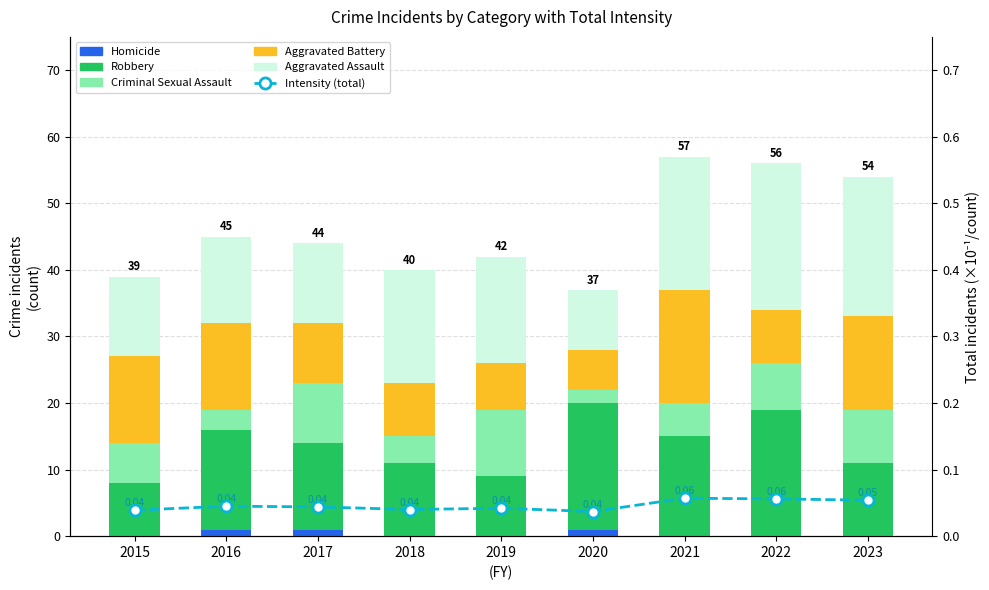

The value of Aggravated Battery at 2020 is 9.5. True or false?

False